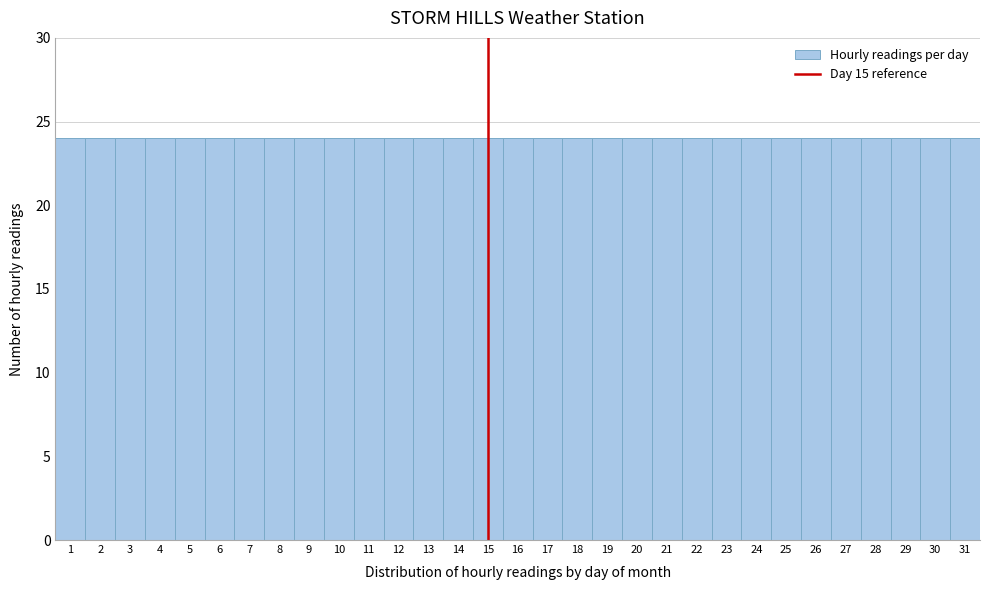

How tall is the bar that spans 30.5 to 31.5 on the x-axis? The values are not printed on the chart, so give them approximately, as read against the axis.

24